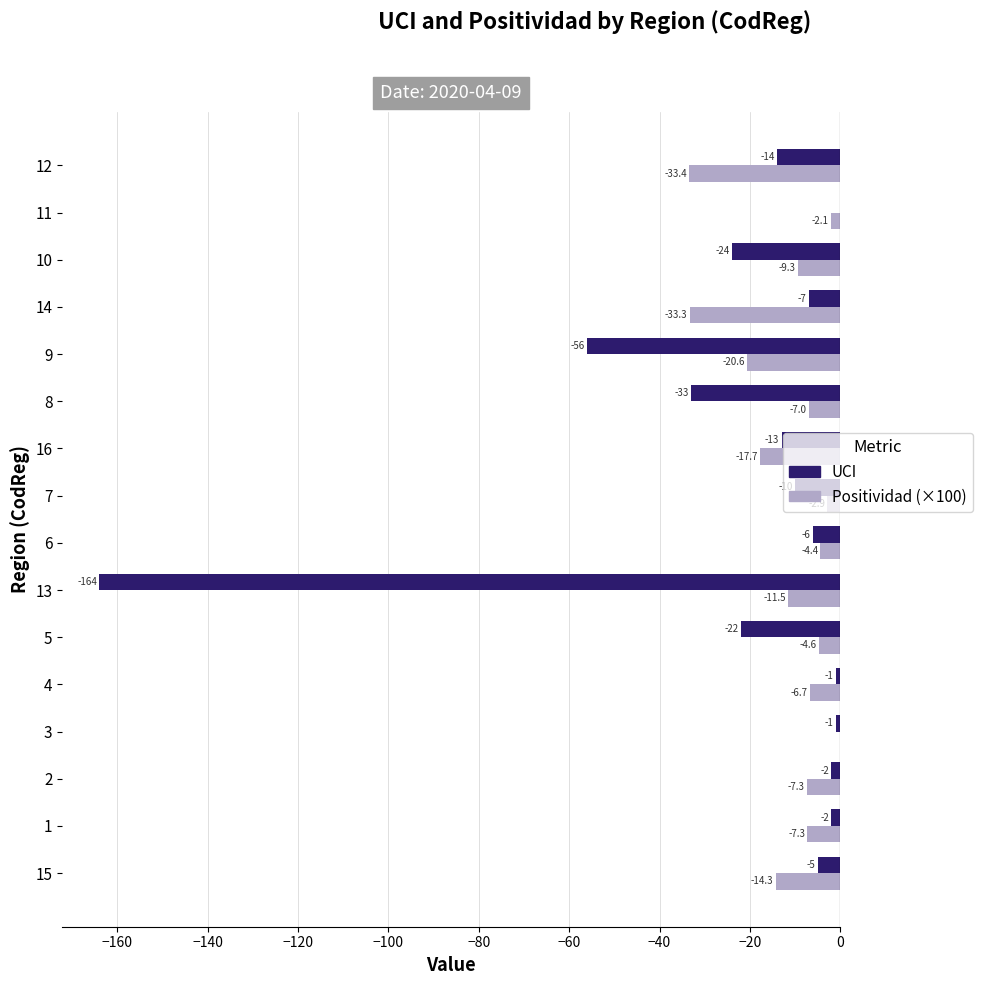

Which category has the highest value in the UCI series?

11